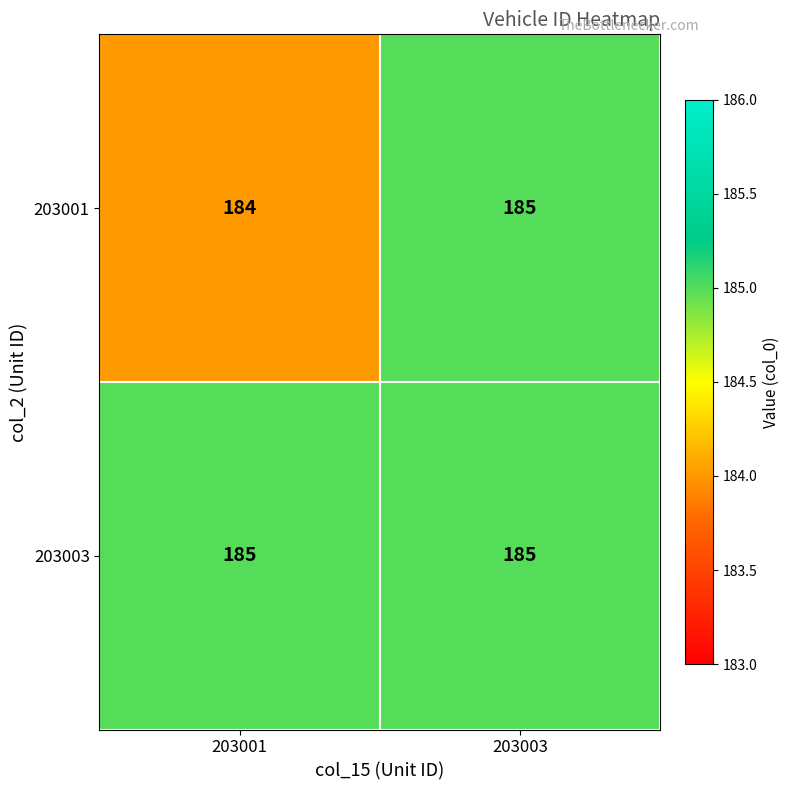

Is it true that 203003 equals 185 at 203003?

True